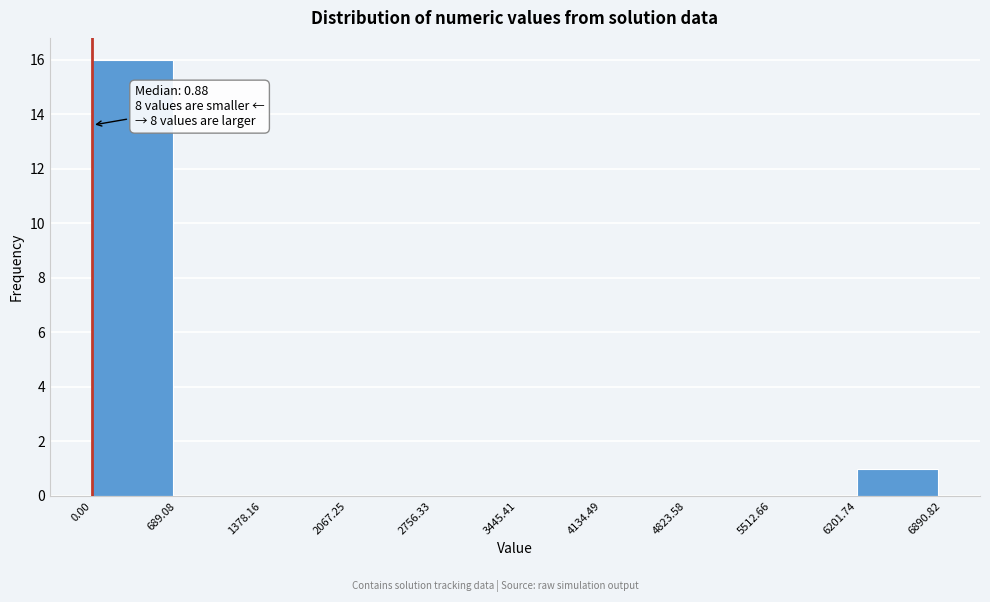

Over which range of the x-axis is the bar tallest?

0.00 to 689.08